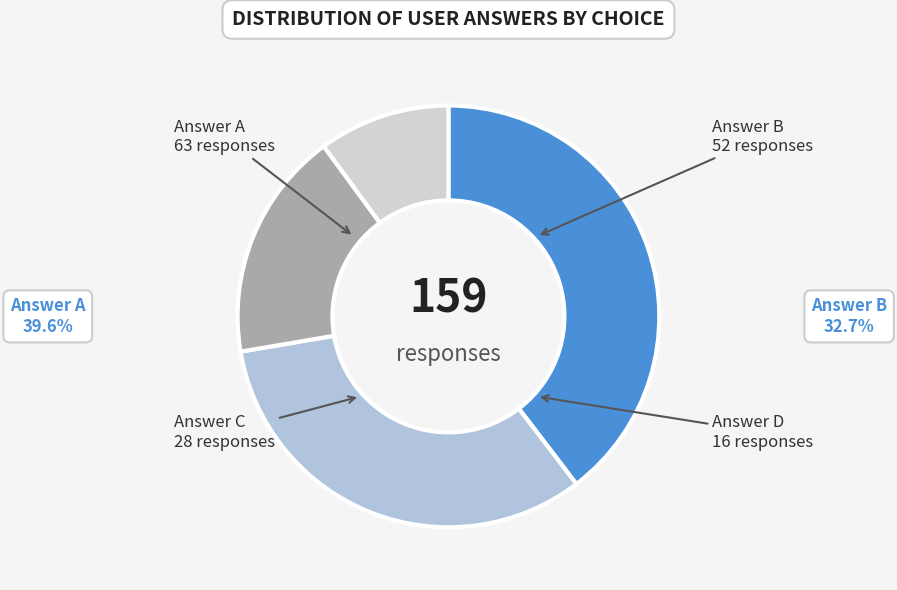

Count the number of slices in the pie.

4